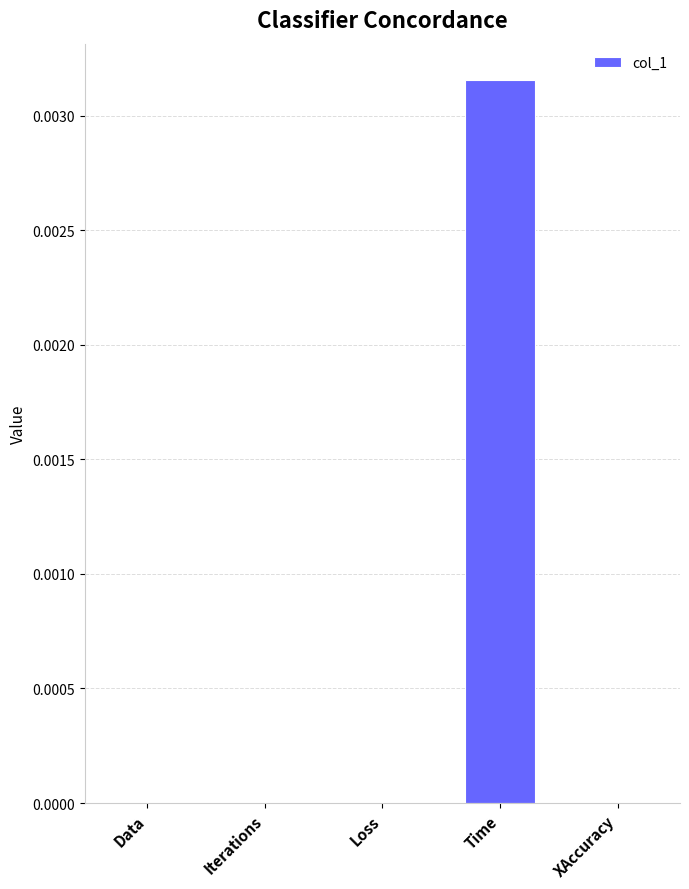

The chart shows a value of 0.0 at Loss. True or false?

True